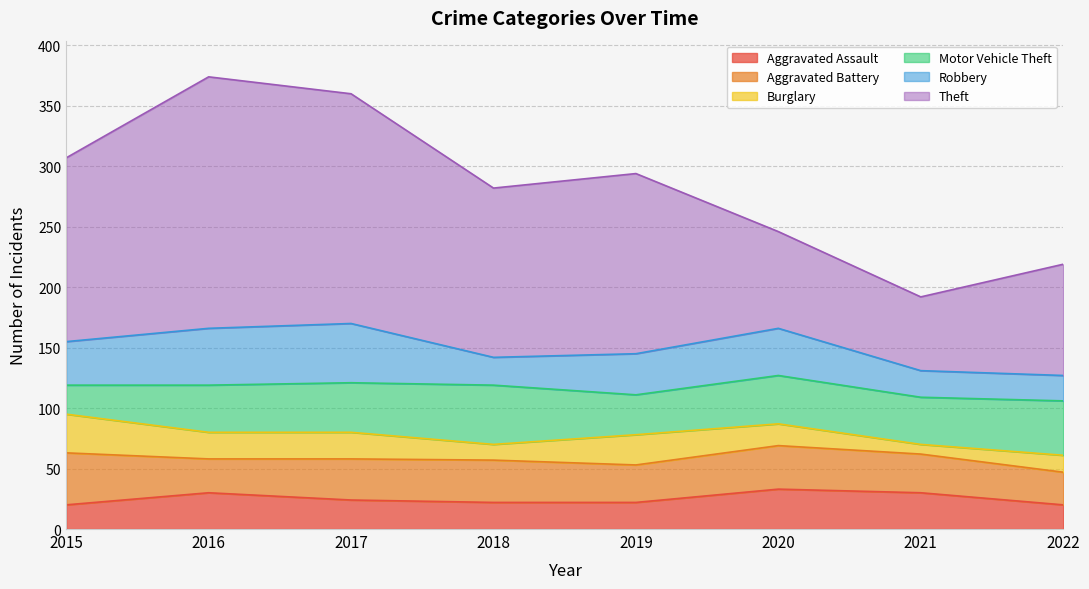

True or false: Robbery has a value of 68 at 2020.

False